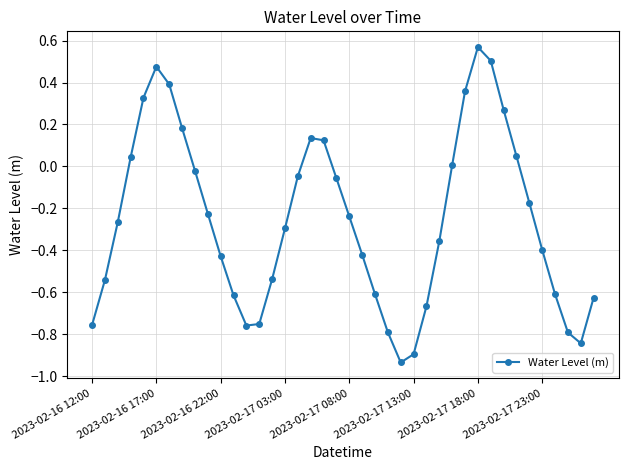

What is the difference between the maximum and minimum values?

1.5